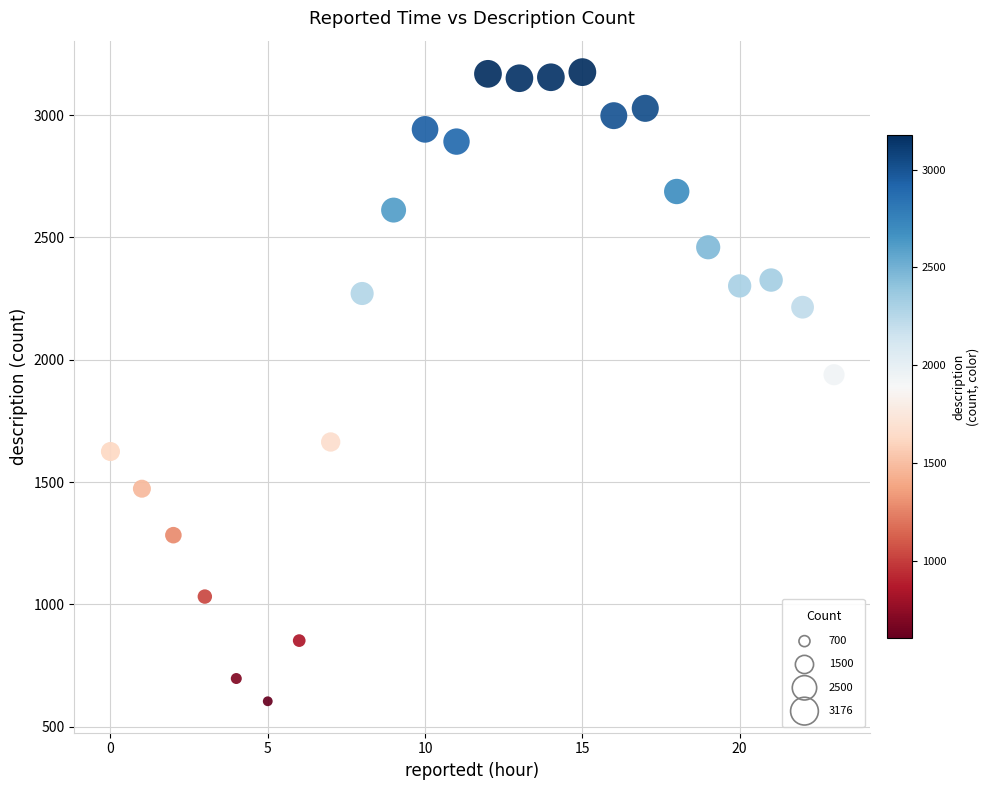

What Y value in the scatter plot is closest to 1890?

1939